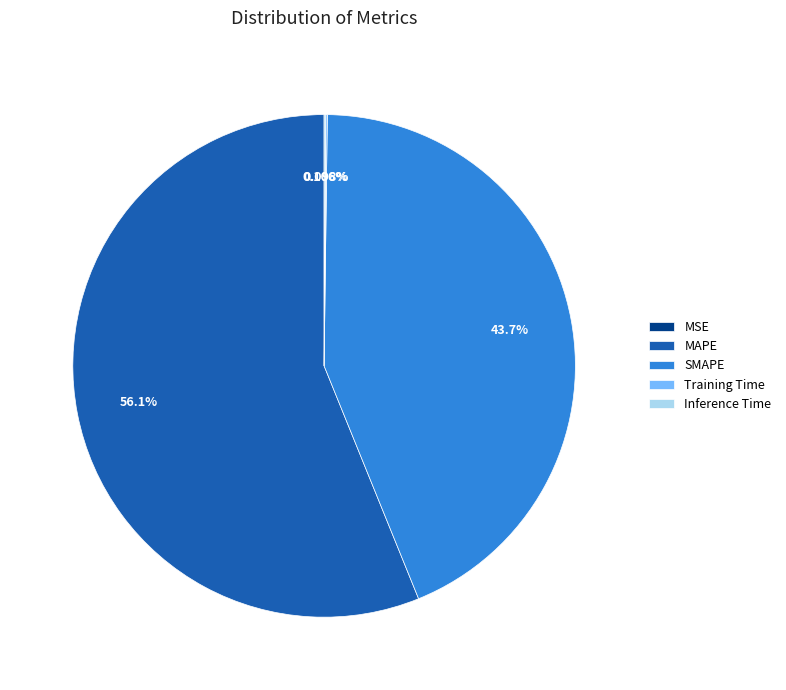

Which slice is the largest?

MAPE